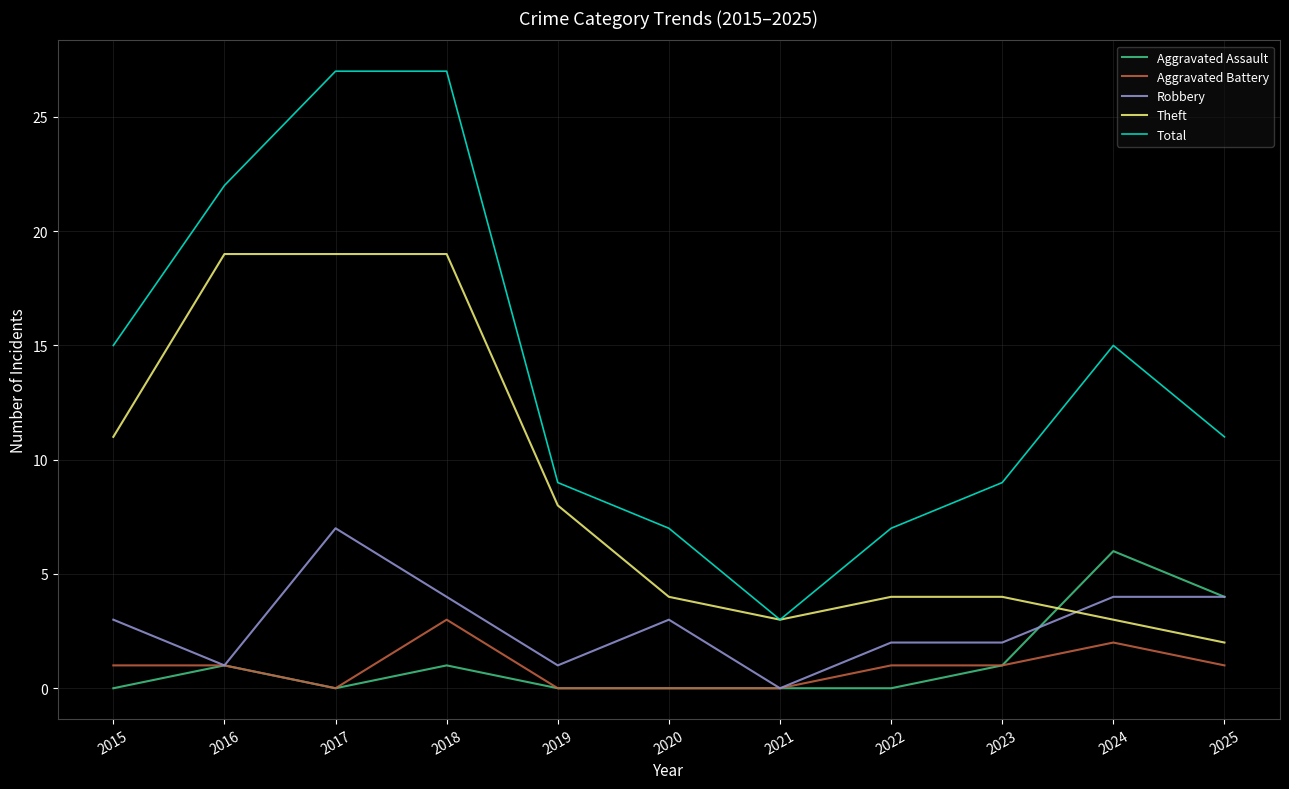

Does the chart display data point markers on the line(s)?

No